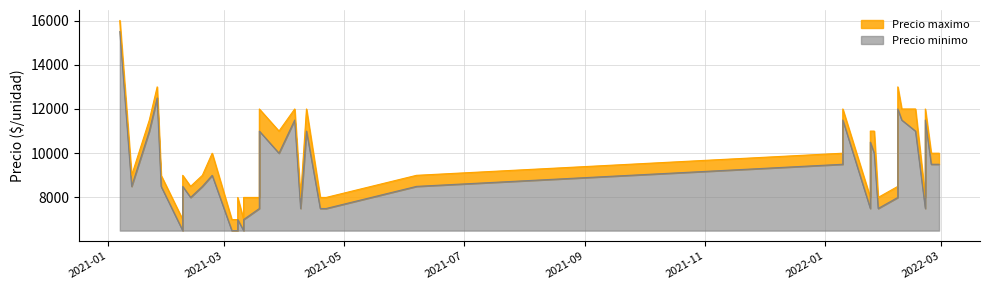

Reading right to left, extract all data points from this chart.

Precio maximo: 2022-02-28=10000	2022-02-24=10000	2022-02-21=12000	2022-02-21=8000	2022-02-16=12000	2022-02-09=12000	2022-02-07=13000	2022-02-07=12000	2022-02-07=8500	2022-01-28=8000	2022-01-26=11000	2022-01-24=11000	2022-01-24=8000	2022-01-10=12000	2022-01-10=10000	2021-06-07=9000	2021-04-22=8000	2021-04-20=8000	2021-04-19=8000	2021-04-12=12000	2021-04-09=8000	2021-04-06=12000	2021-03-29=11000	2021-03-19=12000	2021-03-19=8000	2021-03-11=8000	2021-03-11=7000	2021-03-08=8000	2021-03-08=7000	2021-03-05=7000	2021-02-23=10000	2021-02-18=9000	2021-02-12=8500	2021-02-08=9000	2021-02-08=7000	2021-01-28=9000	2021-01-26=13000	2021-01-22=11500	2021-01-13=9000	2021-01-07=16000
Precio minimo: 2022-02-28=9500	2022-02-24=9500	2022-02-21=11500	2022-02-21=7500	2022-02-16=11000	2022-02-09=11500	2022-02-07=12000	2022-02-07=11000	2022-02-07=8000	2022-01-28=7500	2022-01-26=10000	2022-01-24=10500	2022-01-24=7500	2022-01-10=11500	2022-01-10=9500	2021-06-07=8500	2021-04-22=7500	2021-04-20=7500	2021-04-19=7500	2021-04-12=11000	2021-04-09=7500	2021-04-06=11500	2021-03-29=10000	2021-03-19=11000	2021-03-19=7500	2021-03-11=7000	2021-03-11=6500	2021-03-08=7000	2021-03-08=6500	2021-03-05=6500	2021-02-23=9000	2021-02-18=8500	2021-02-12=8000	2021-02-08=8500	2021-02-08=6500	2021-01-28=8500	2021-01-26=12500	2021-01-22=11000	2021-01-13=8500	2021-01-07=15500